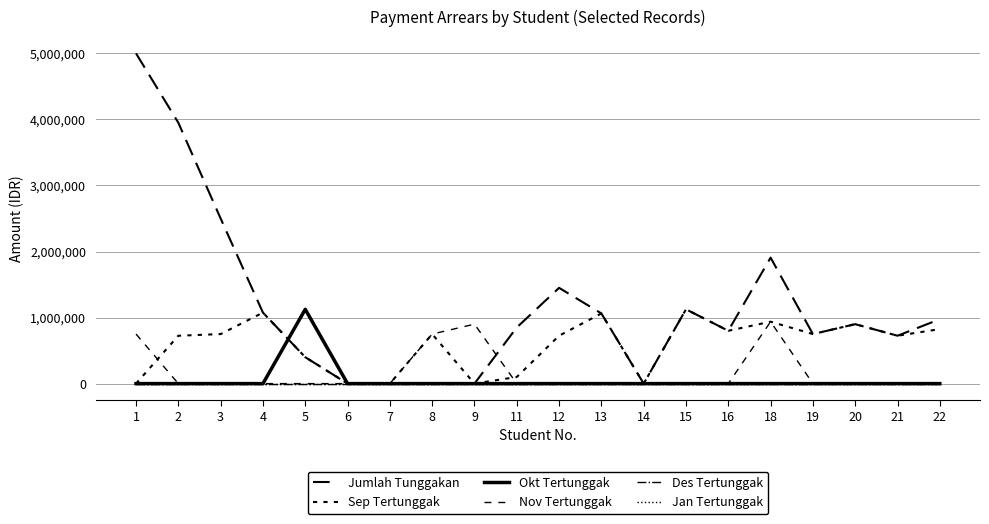

Between 2 and 9, which series saw the biggest shift?

Jumlah Tunggakan